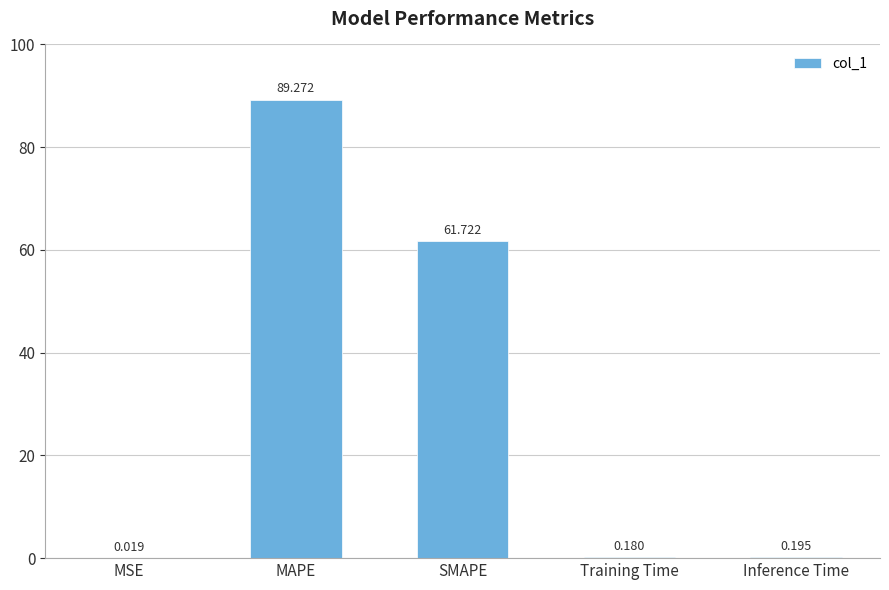

Between SMAPE and Training Time, which is larger?

SMAPE